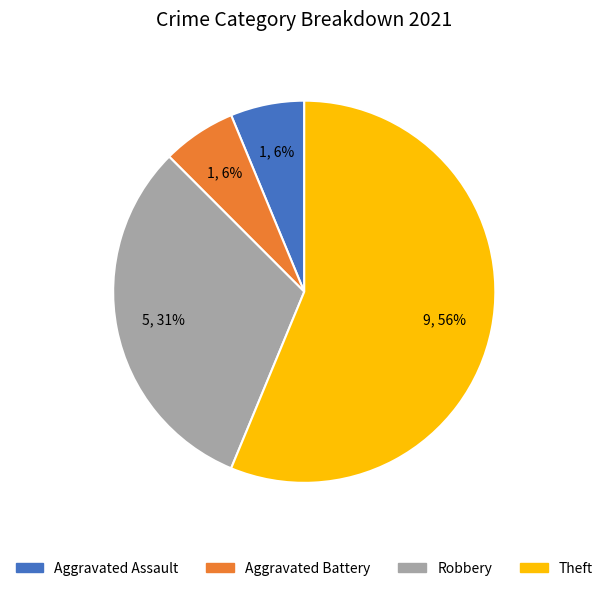

To the nearest percent, what is the average slice percentage?

25%